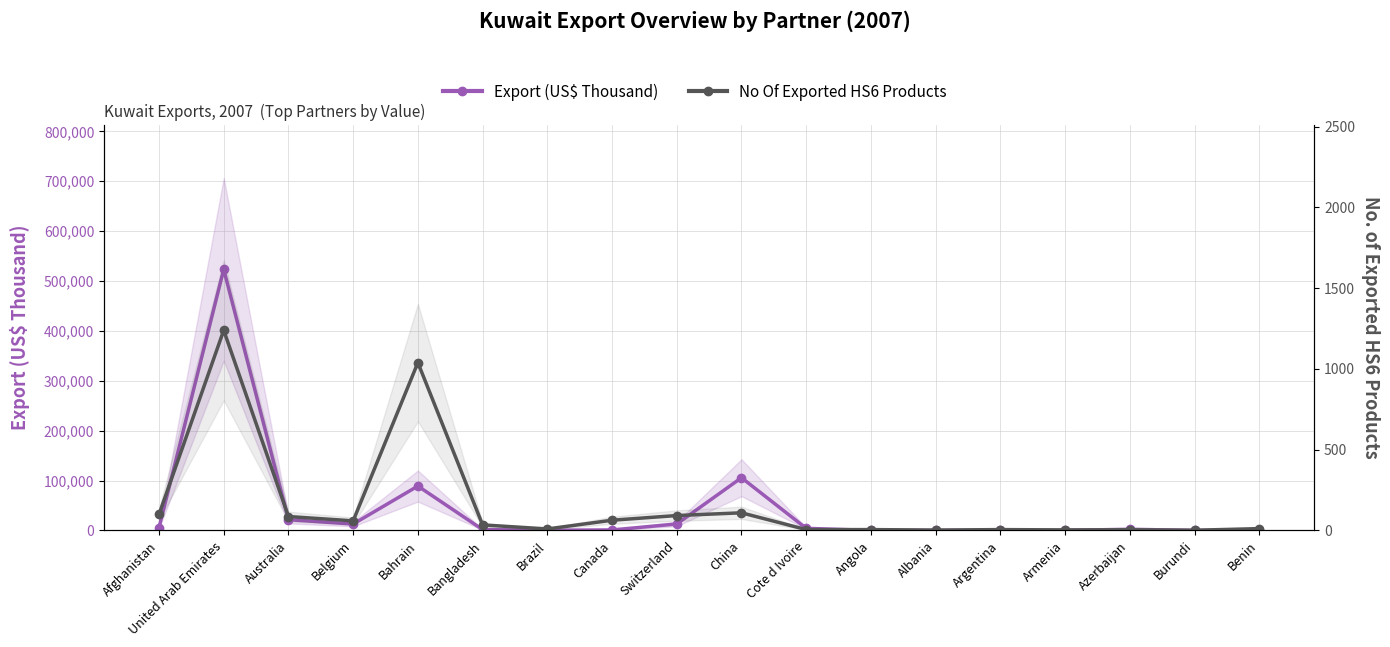

Reading right to left, what are all the values shown in this chart?

Export (US$ Thousand): Benin=324.4	Burundi=0.3	Azerbaijan=2243.7	Armenia=136.9	Argentina=8.4	Albania=1.9	Angola=13.4	Cote d Ivoire=4134.0	China=105602.0	Switzerland=12905.1	Canada=927.9	Brazil=375.6	Bangladesh=1617.7	Bahrain=88875.4	Belgium=12710.6	Australia=21587.2	United Arab Emirates=523183.4	Afghanistan=5709.6
No Of Exported HS6 Products: Benin=11.0	Burundi=1.0	Azerbaijan=4.0	Armenia=3.0	Argentina=5.0	Albania=2.0	Angola=5.0	Cote d Ivoire=5.0	China=109.0	Switzerland=92.0	Canada=63.0	Brazil=9.0	Bangladesh=34.0	Bahrain=1039.0	Belgium=59.0	Australia=86.0	United Arab Emirates=1239.0	Afghanistan=99.0